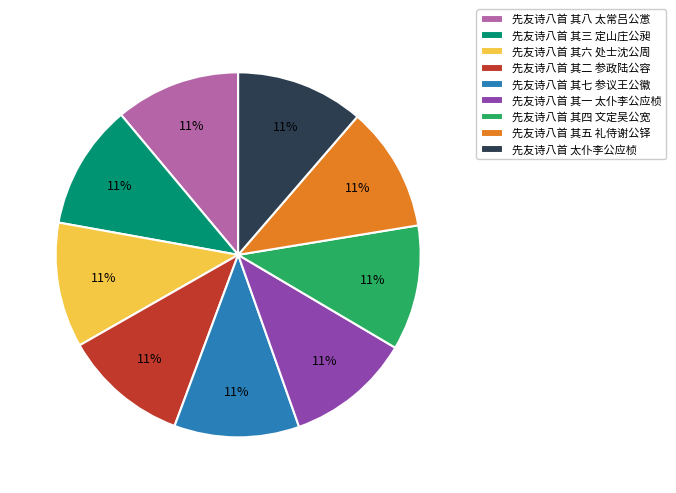

Combined, do 先友诗八首 其二 参政陆公容 and 先友诗八首 其七 参议王公徽 account for over 50%?

No